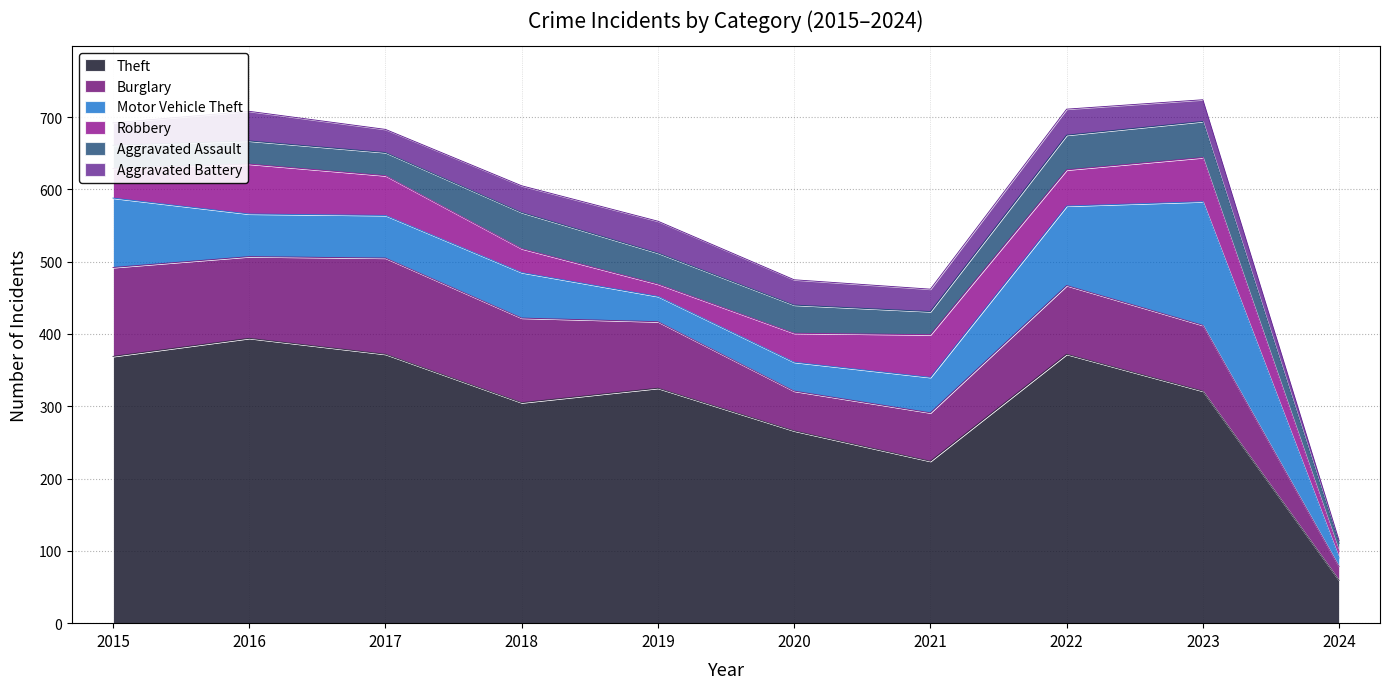

Is the value of Aggravated Battery at 2023 greater than the value of Aggravated Assault at 2024?

Yes